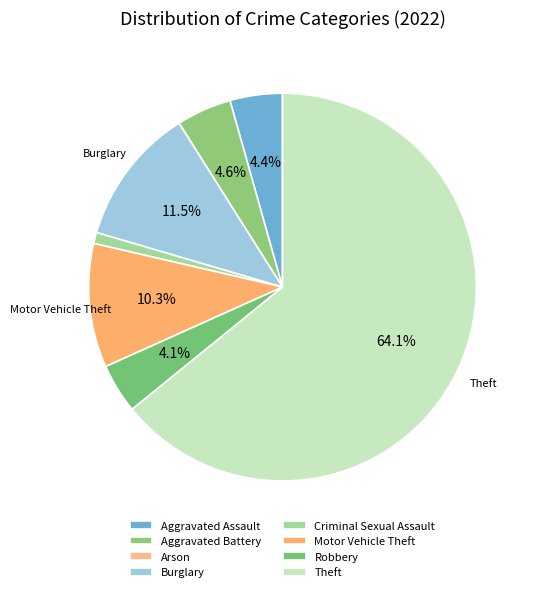

To the nearest percent, what is the difference between the largest and smallest slice percentages?

64%